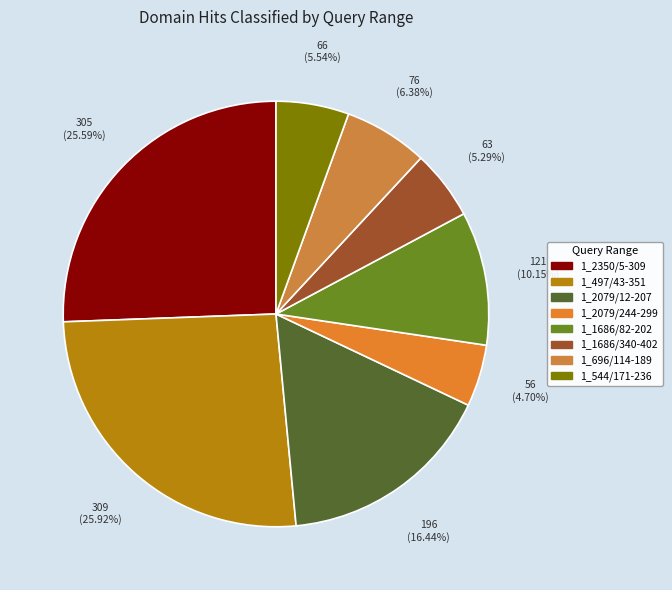

Do 1_1686/82-202 and 1_497/43-351 together represent more than half of the pie?

No